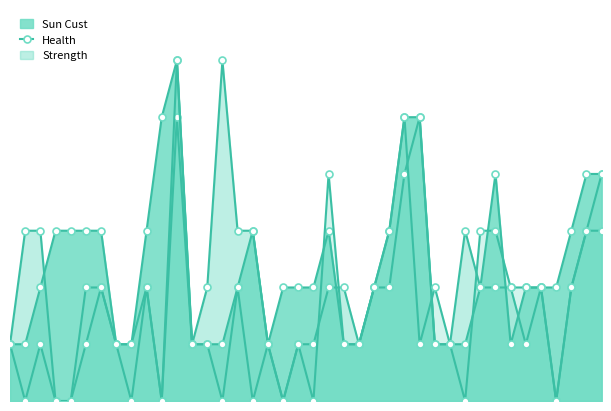

What is the maximum value for Health?

6